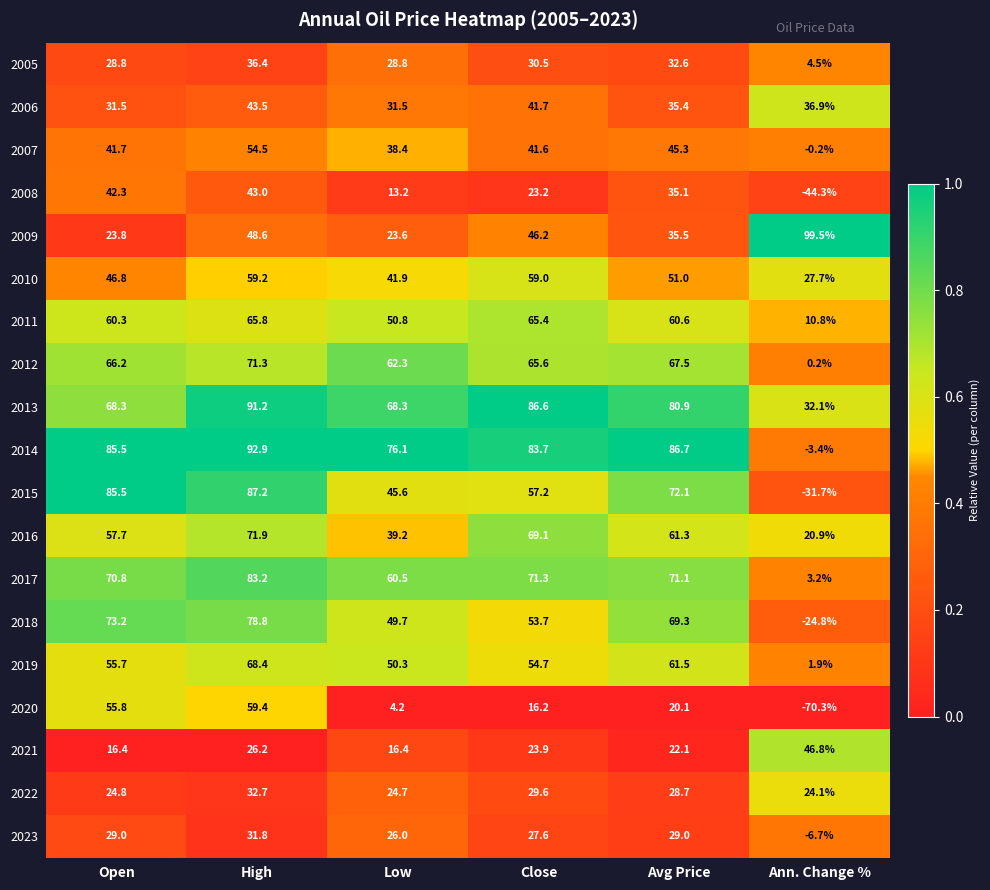

Which label corresponds to the largest value in the chart?

Ann. Change %